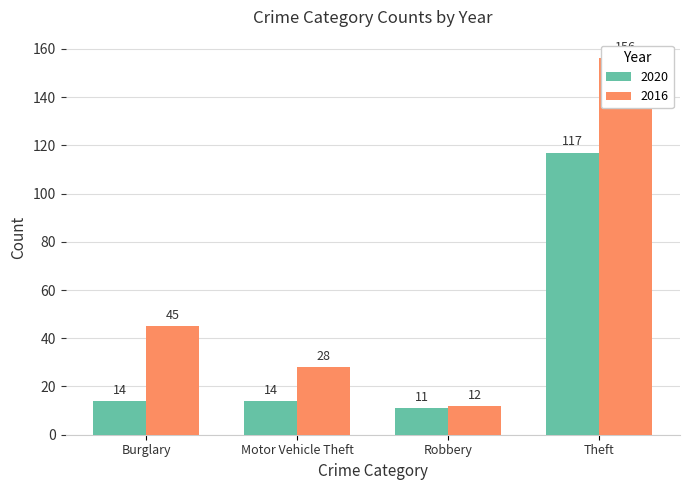

Which series has the widest spread of values?

2016